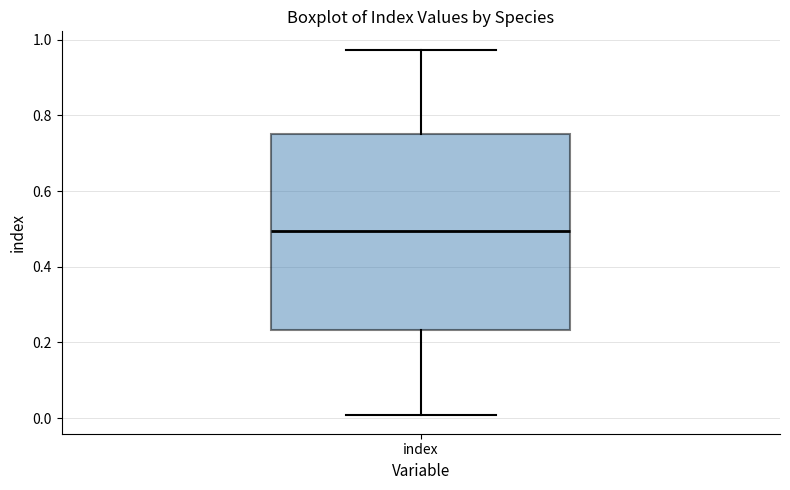

Where is the upper edge of the box for index on the y-axis? The values are not printed on the chart, so give them approximately, as read against the axis.

0.76